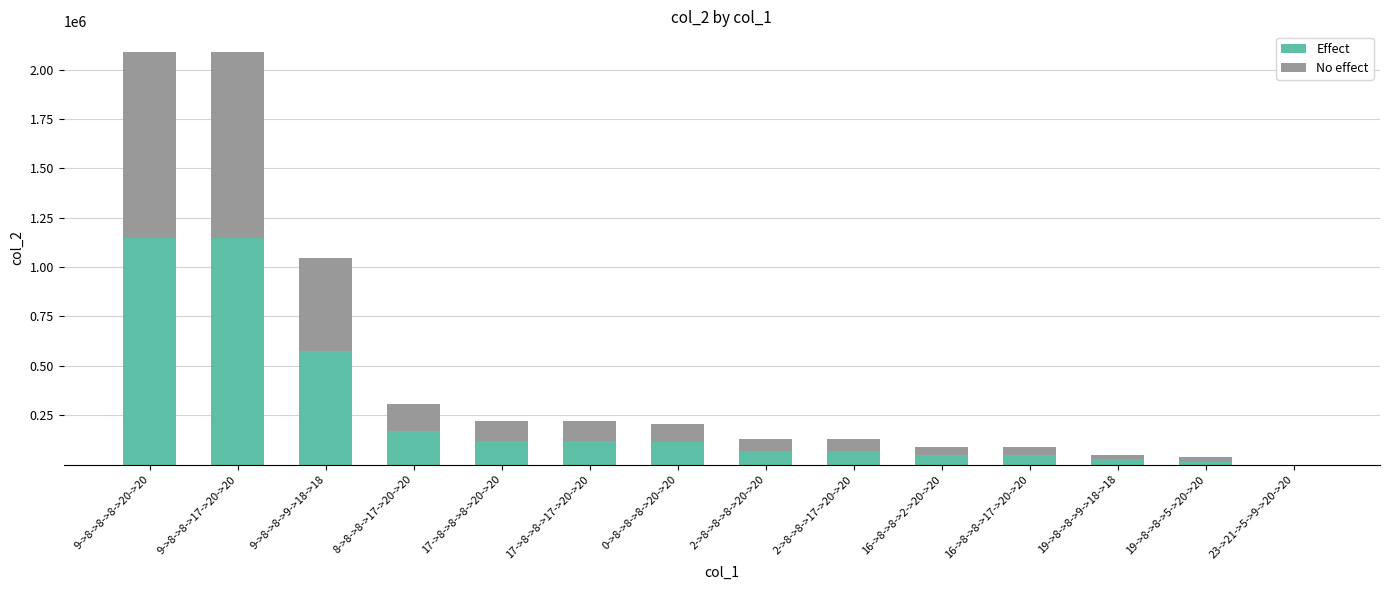

What is the highest value of the Effect series?

1148948.9